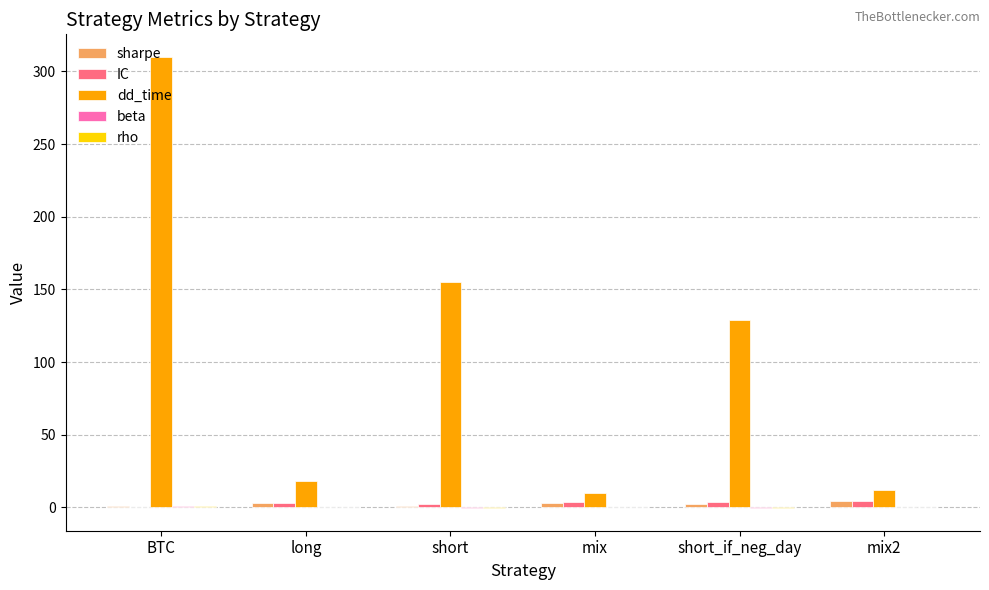

How many distinct data groups are displayed?

5